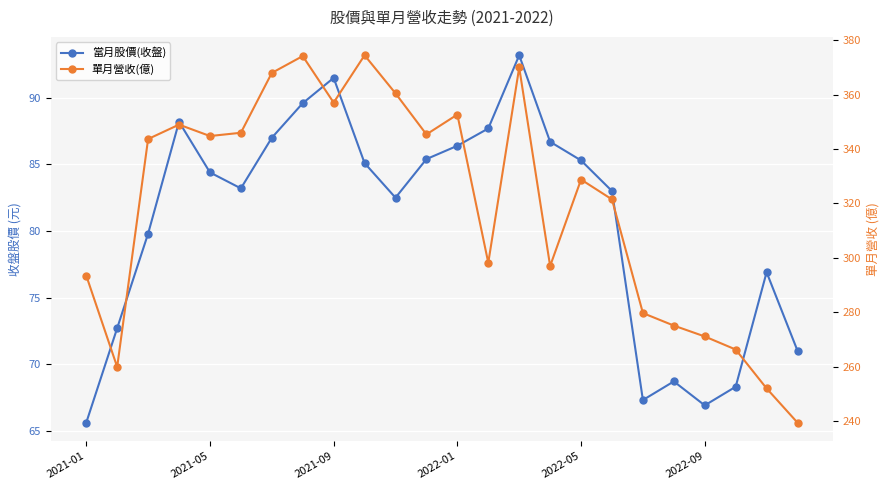

What is the value of the 當月股價(收盤) point at the 6th from the left?

83.2